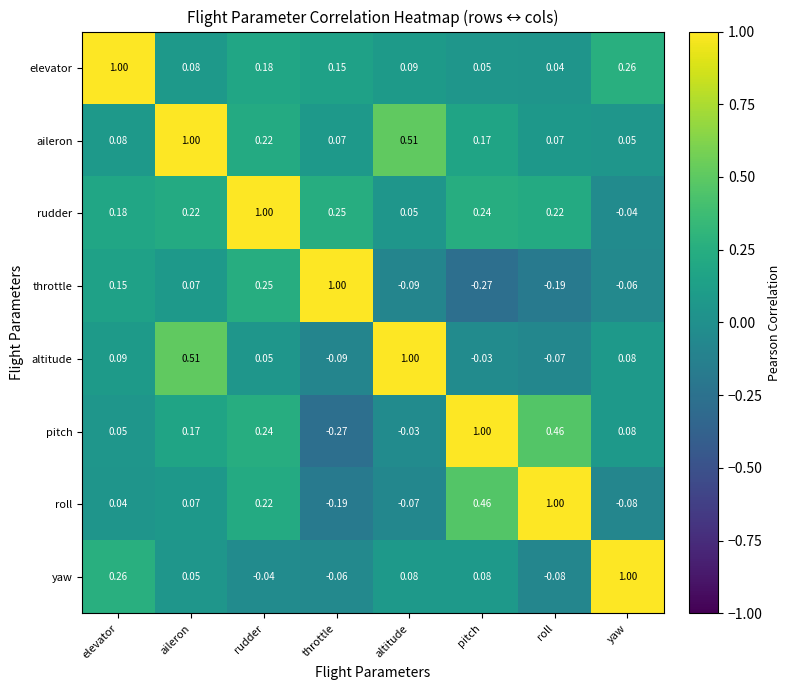

Where is rudder nearest to the value 0?

yaw